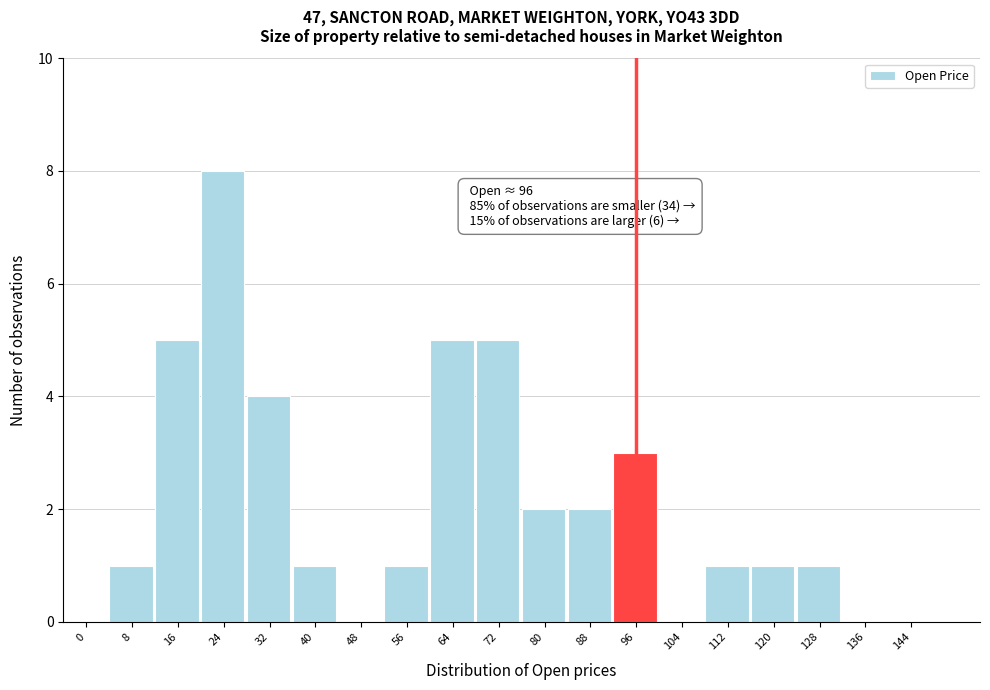

Reading left to right, list all the values displayed in this chart.

0=0	8=1	16=5	24=8	32=4	40=1	48=0	56=1	64=5	72=5	80=2	88=2	96=3	104=0	112=1	120=1	128=1	136=0	144=0